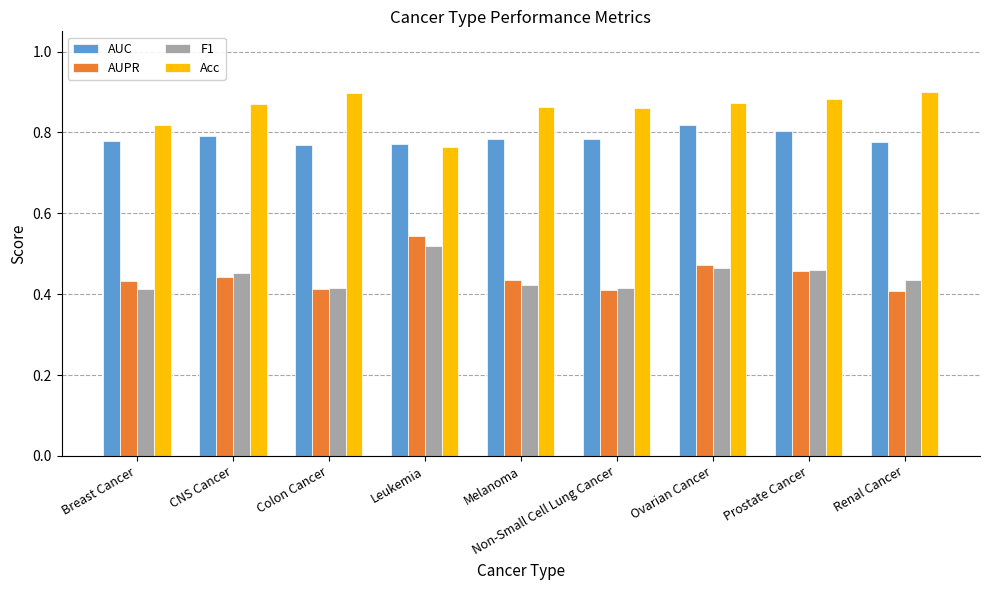

What is the sum of all AUPR values?

4.0